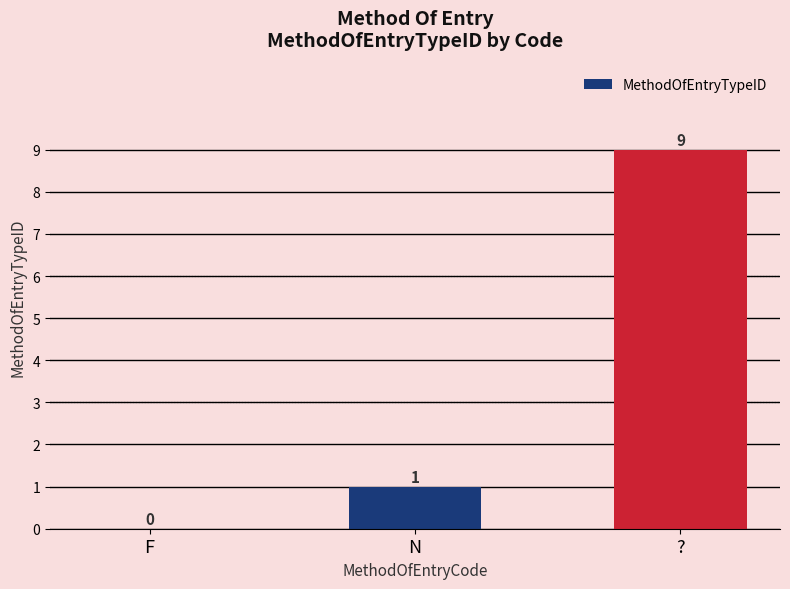

Which has a higher value, F or ??

?